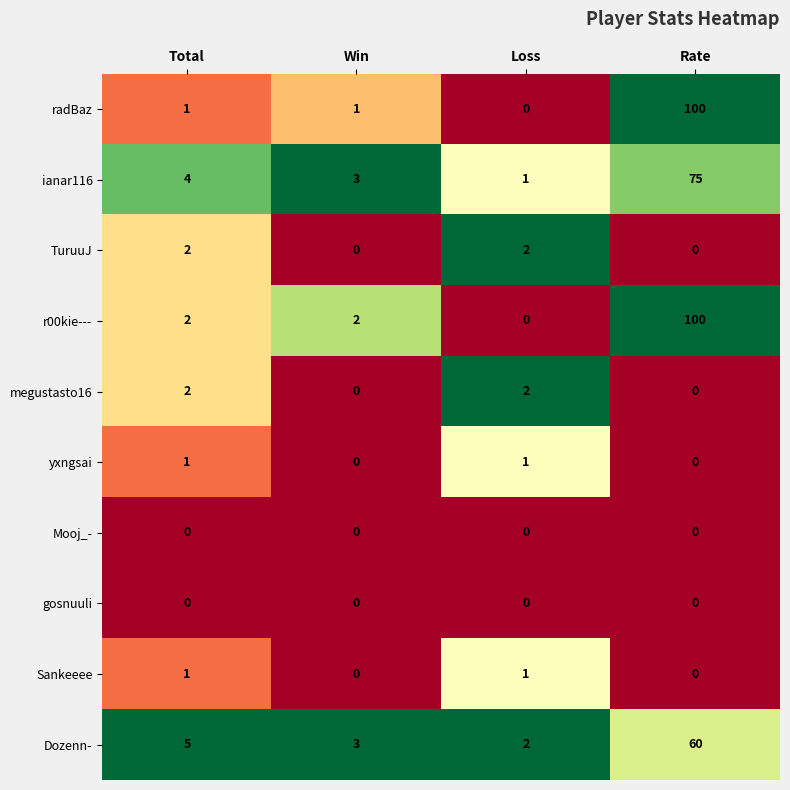

At how many categories does at least one series exceed 0?

4